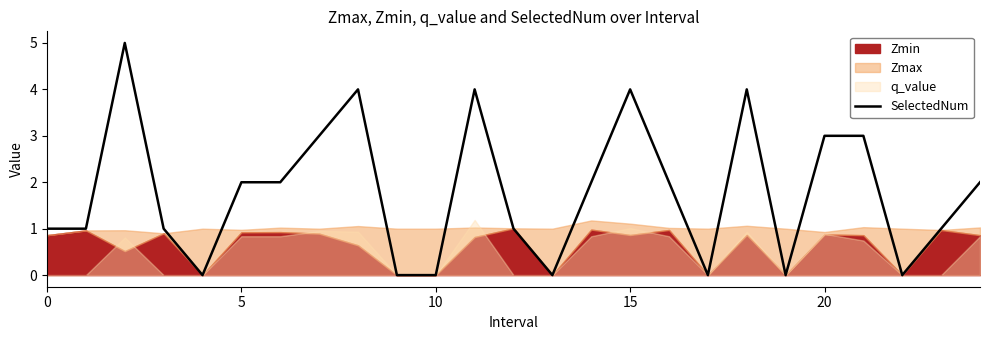

How many values are between 0 and 3?

20